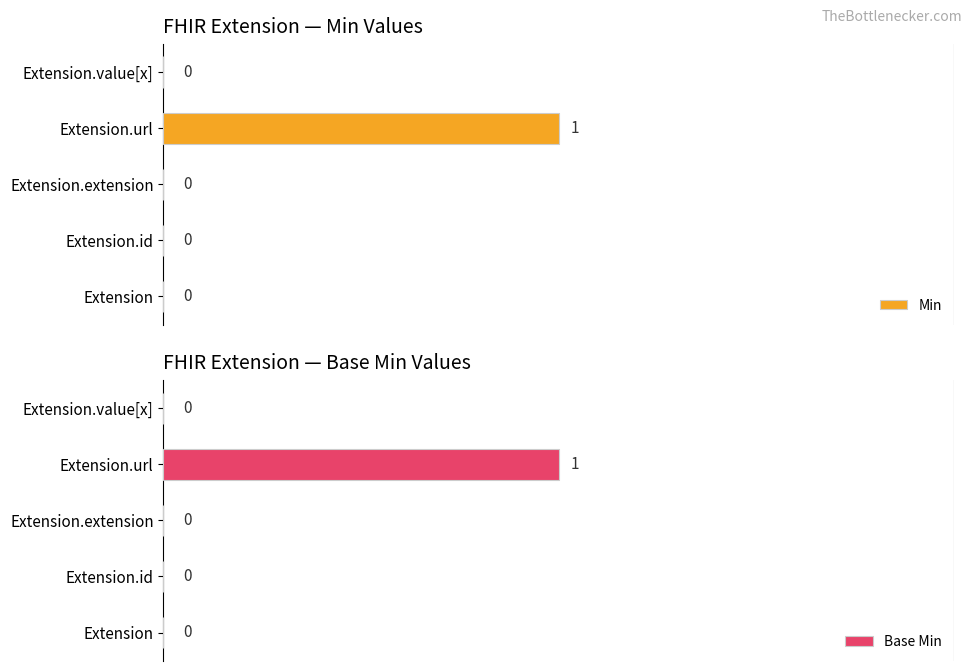

Is the value of Base Min at Extension.id greater than the value of Min at Extension.url?

No